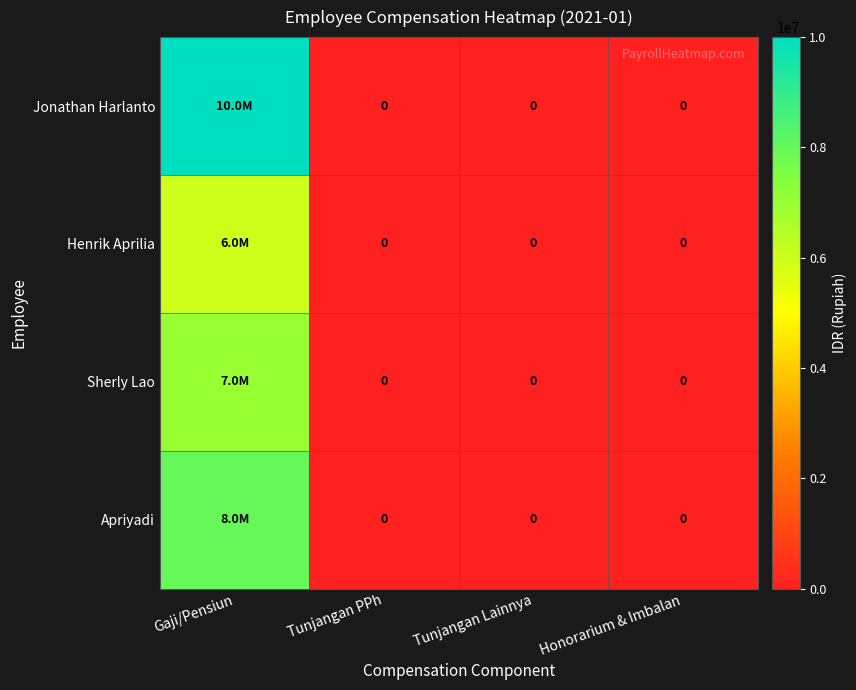

List the labels in order of Apriyadi value, smallest first.

Tunjangan PPh, Tunjangan Lainnya, Honorarium & Imbalan, Gaji/Pensiun